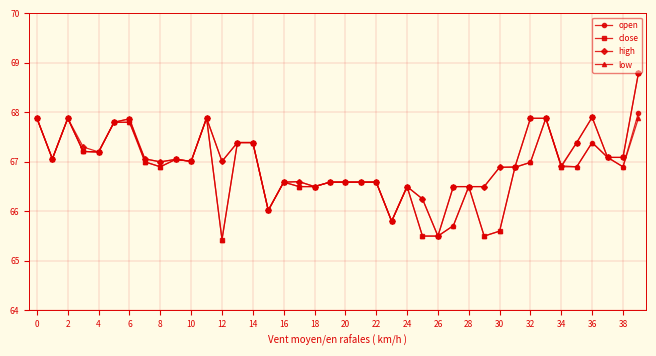

Which series has the widest spread of values?

close